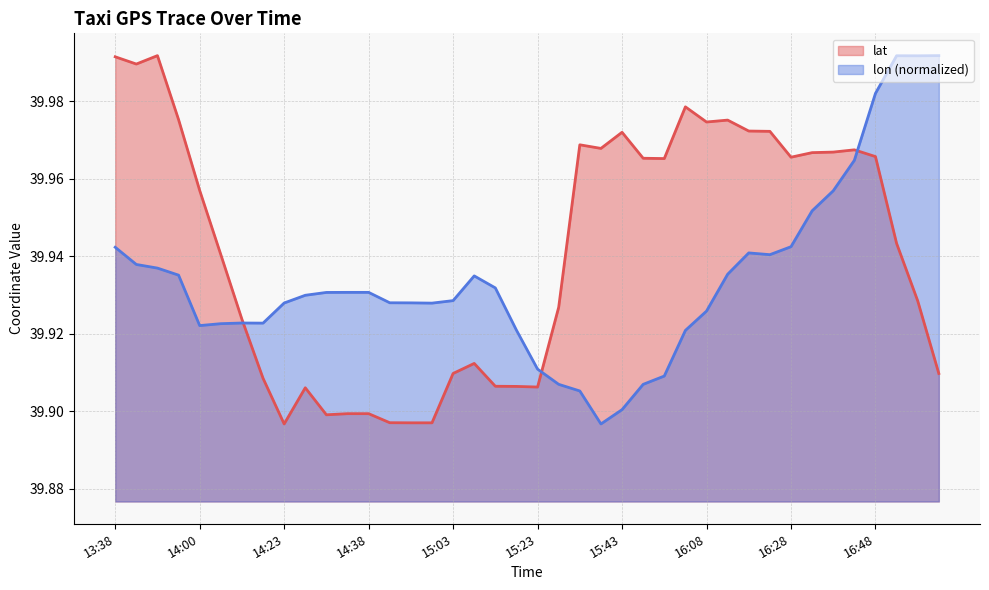

What is the total value across all series at 15:28?

79.8